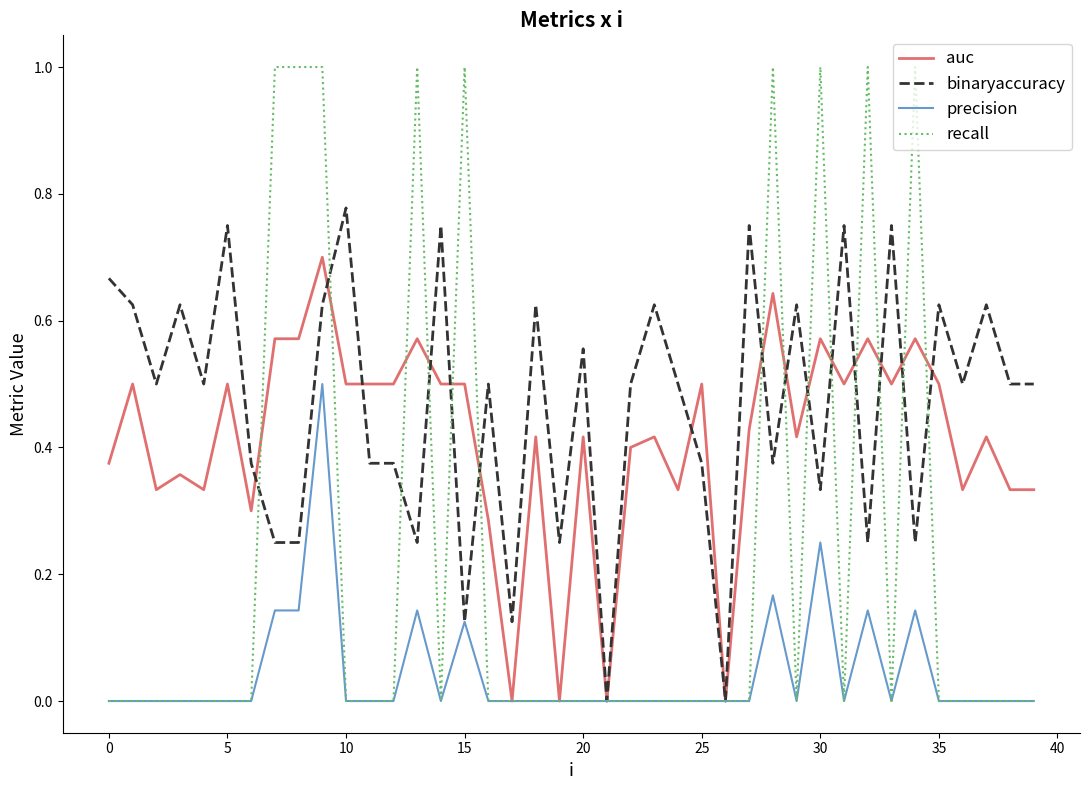

Which series has the largest total across all categories?

binaryaccuracy